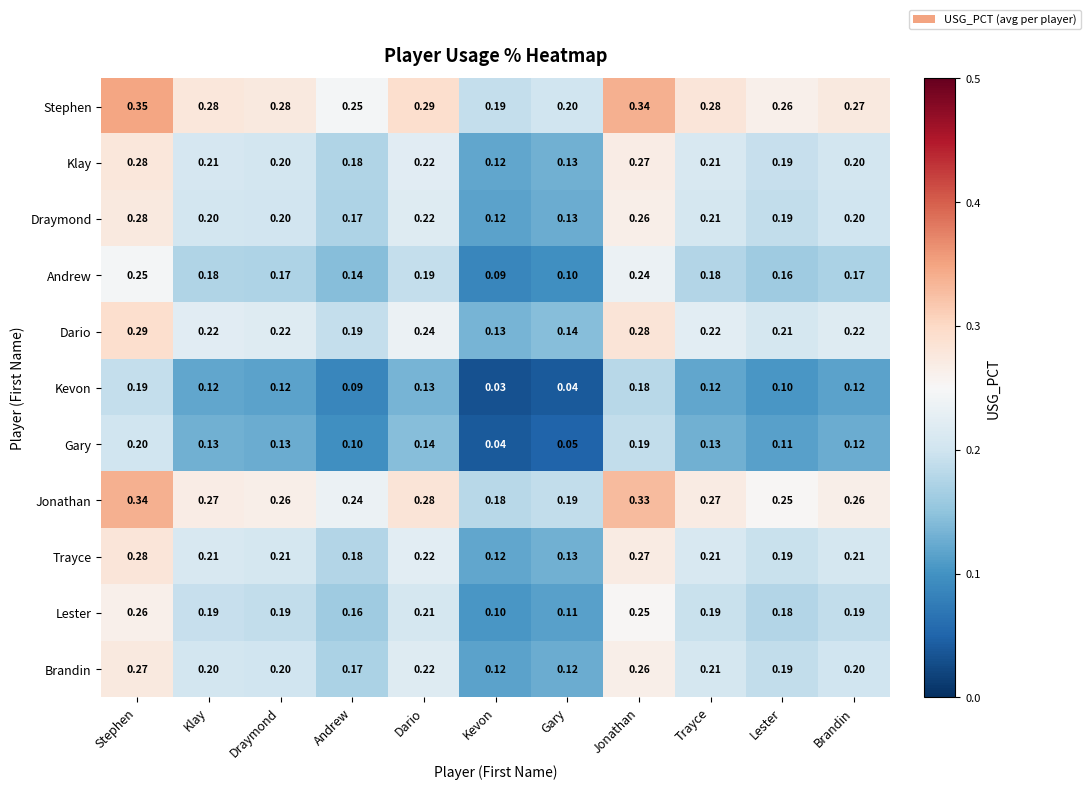

Where is Andrew nearest to the value 0?

Kevon